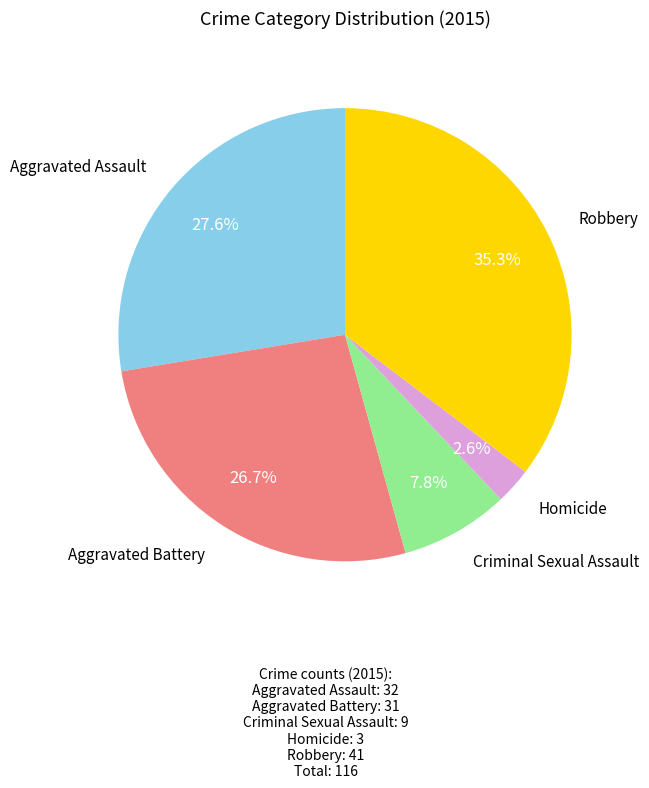

Rank the categories by value from lowest to highest.

Homicide, Criminal Sexual Assault, Aggravated Battery, Aggravated Assault, Robbery